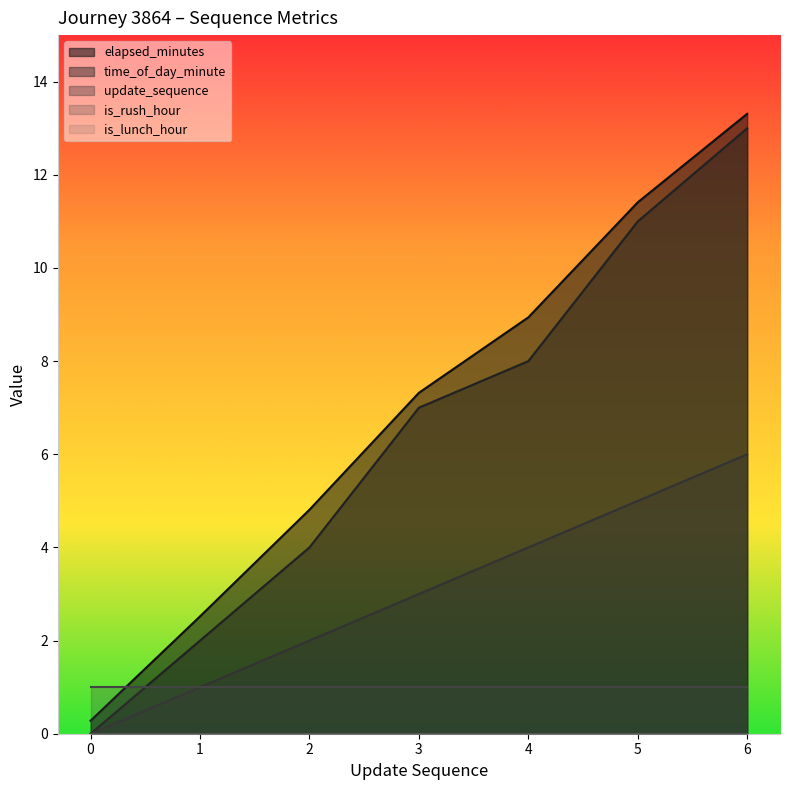

At how many categories does at least one series exceed 8?

3